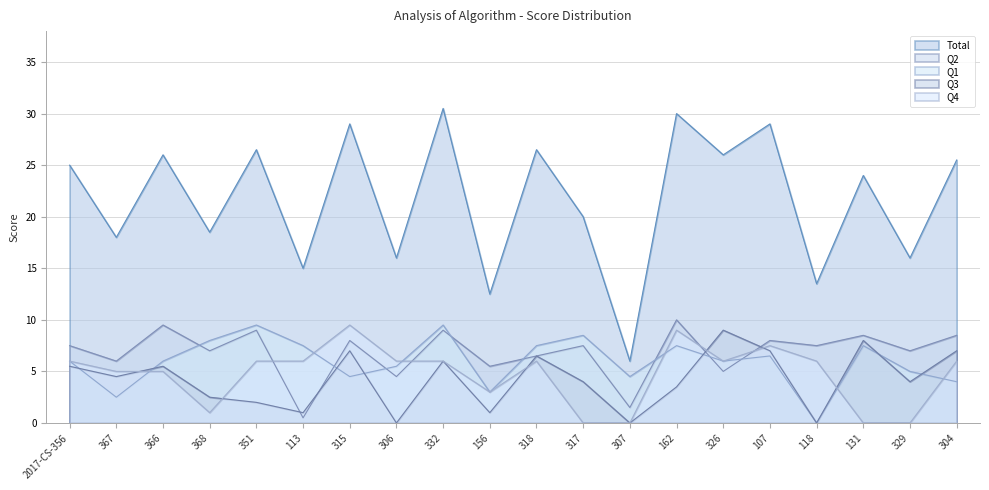

What is the difference between the highest and lowest values at 317?

20.0